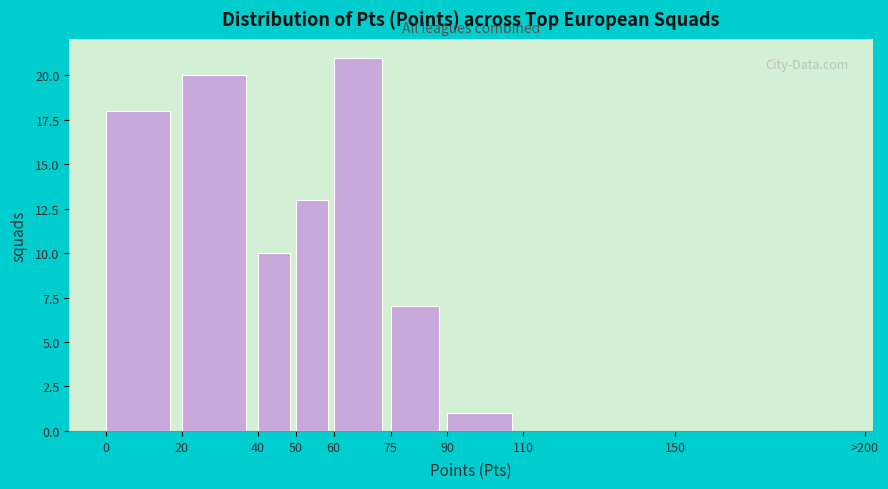

Reading left to right, transcribe all the data shown in this chart.

0=18	20=20	40=10	50=13	60=21	75=7	90=1	110=0	150=0